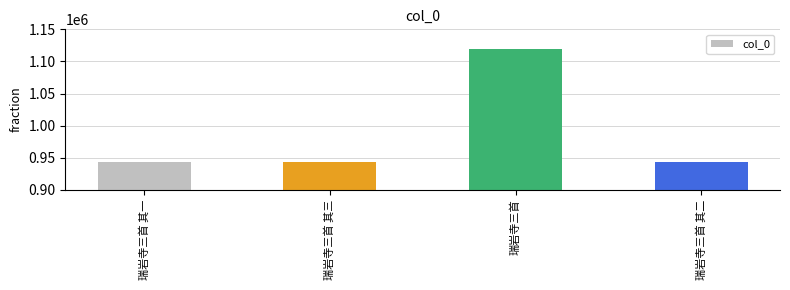

The chart shows a value of 942826 at 瑞岩寺三首 其二. True or false?

True